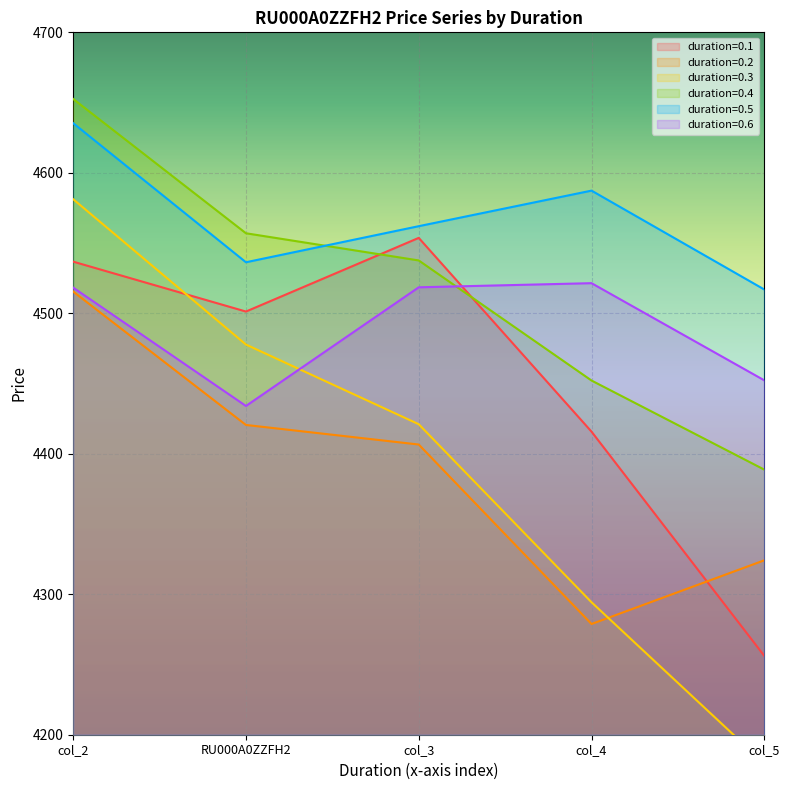

What is the sum of all 0.6 values?

22444.5